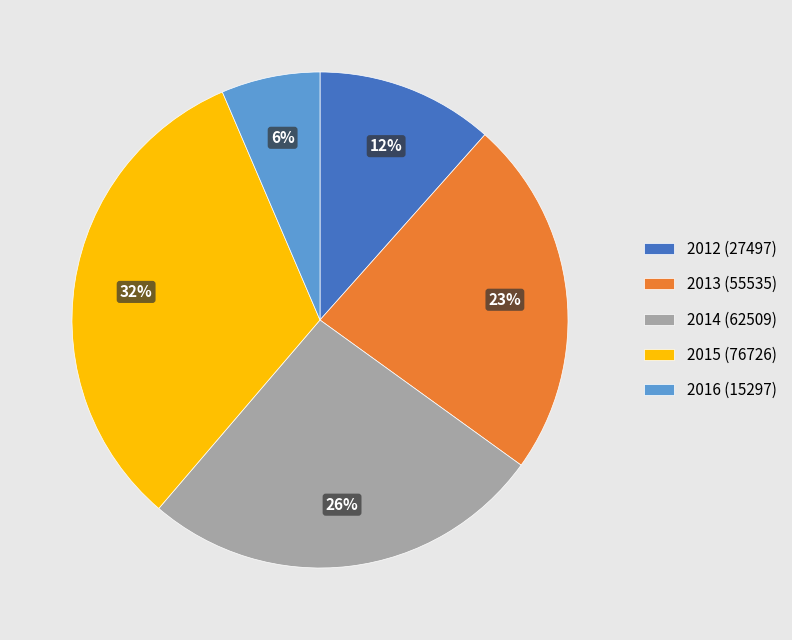

What is the smallest slice in the pie chart?

2016 (15297)